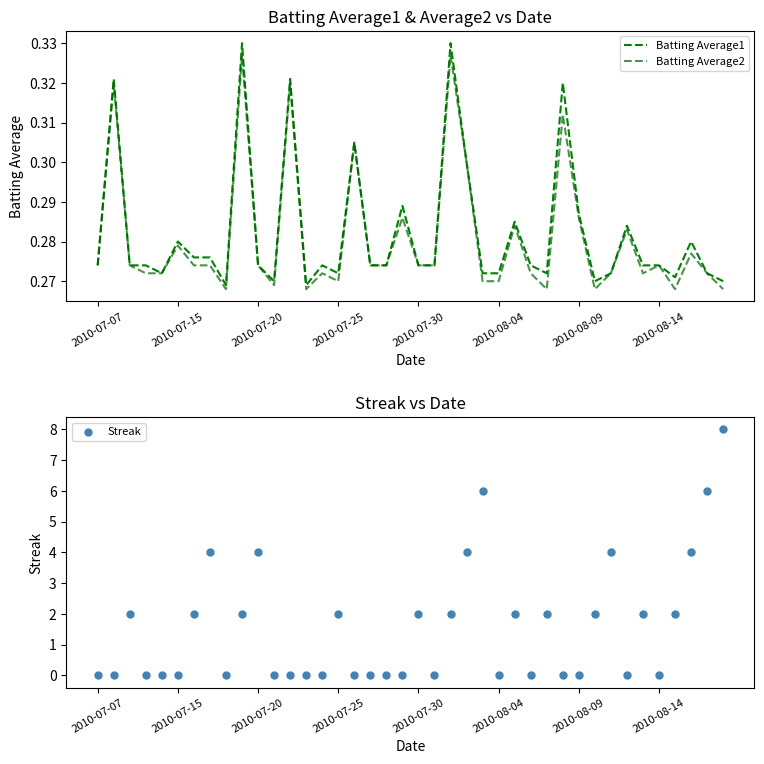

Which series reaches the minimum Y coordinate?

Streak